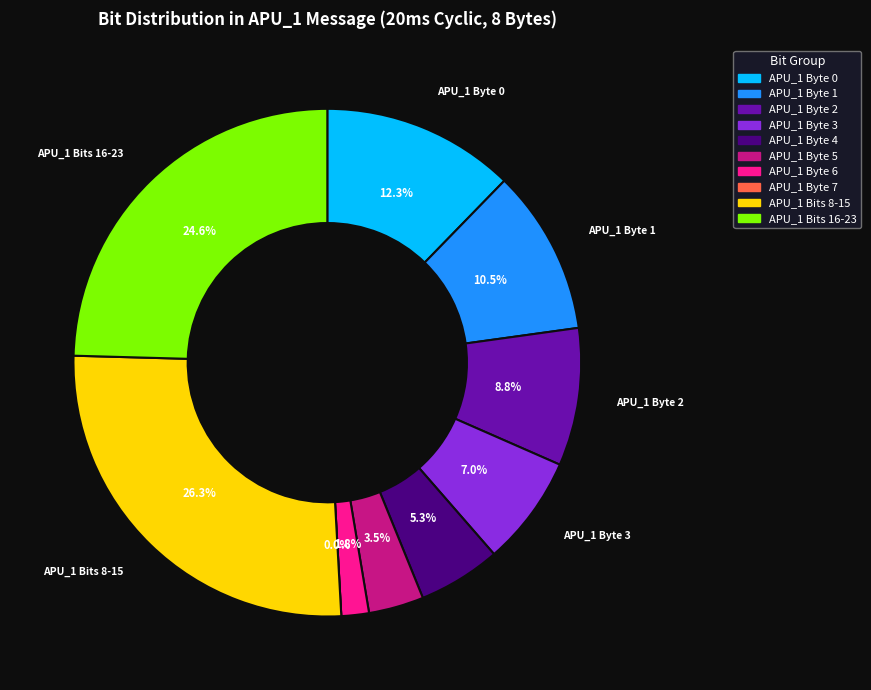

Approximately how many times larger is the value at APU_1 Bits 8-15 compared to APU_1 Bits 16-23?

1.1